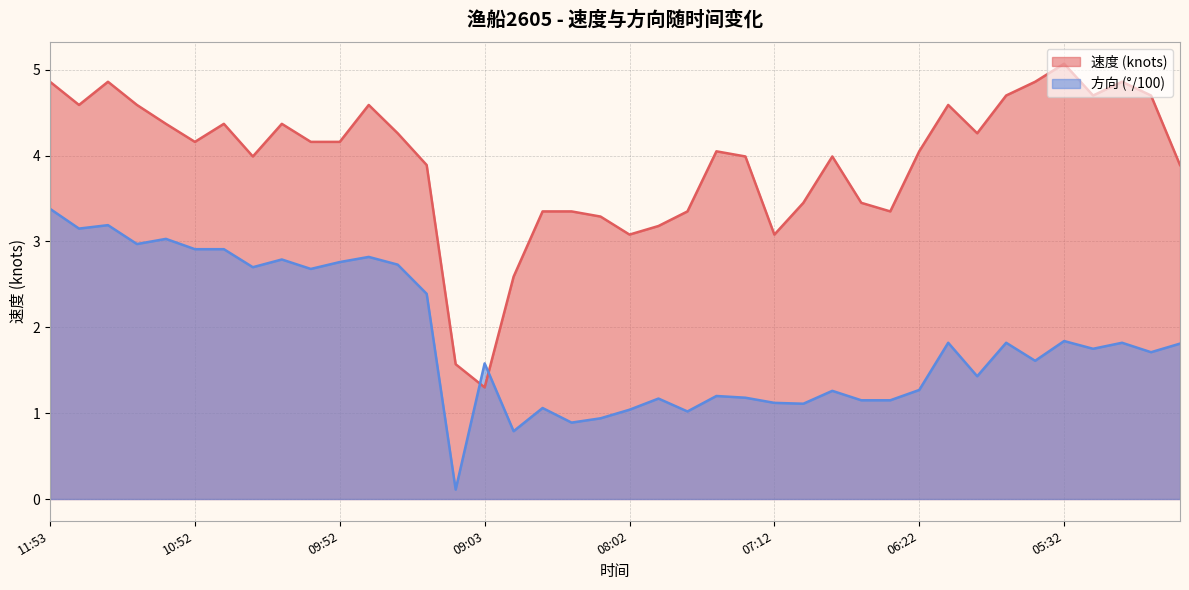

Which series has the largest total across all categories?

速度 (knots)